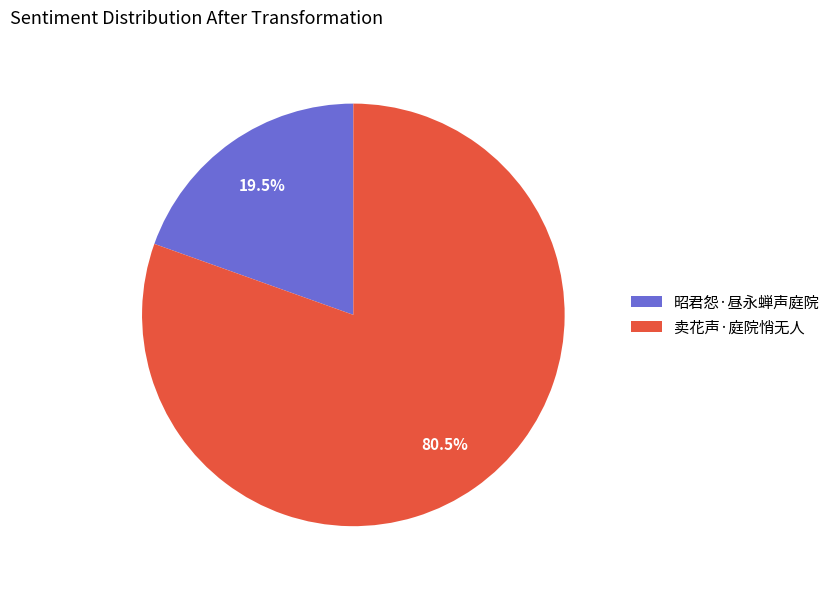

Does 昭君怨·昼永蝉声庭院 account for over 50% of the chart?

No